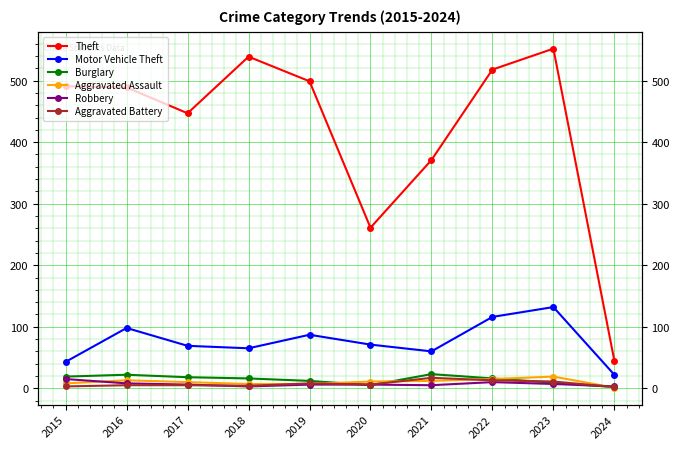

At which category does the chart reach its minimum across all series?

2024